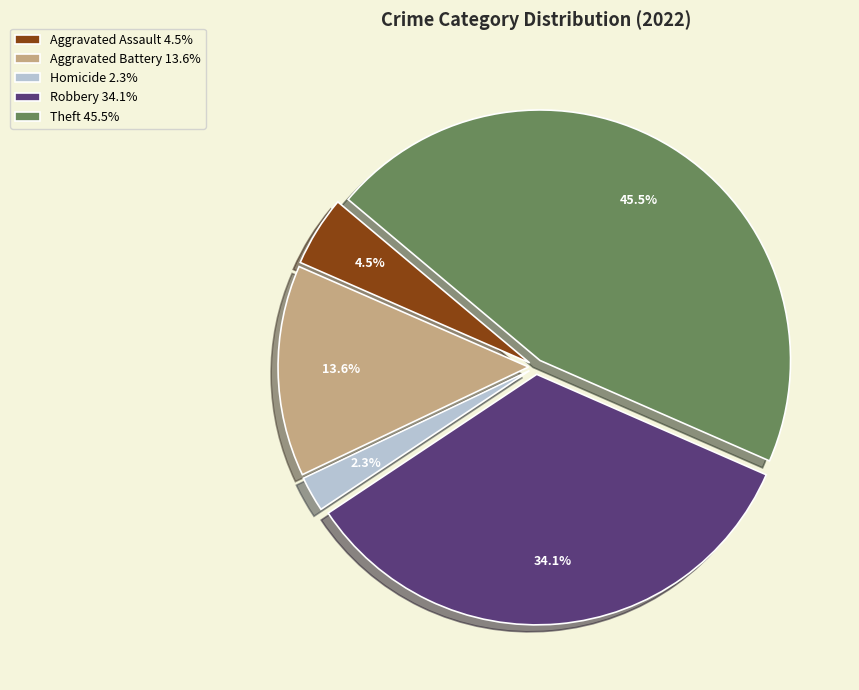

Is there any slice that represents more than half of the pie?

No